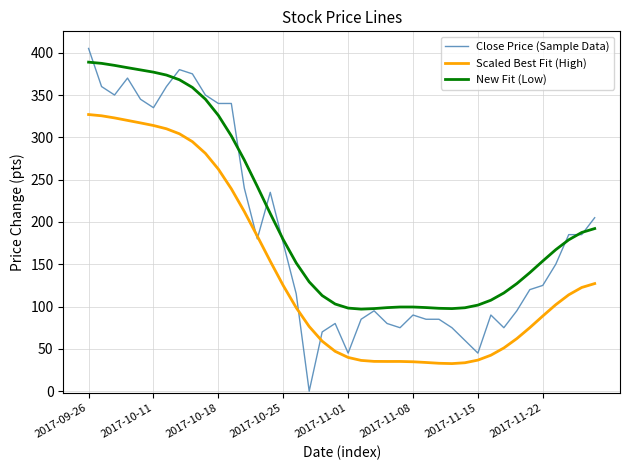

True or false: New Fit (Low) and Scaled Best Fit (High) intersect in this chart.

False